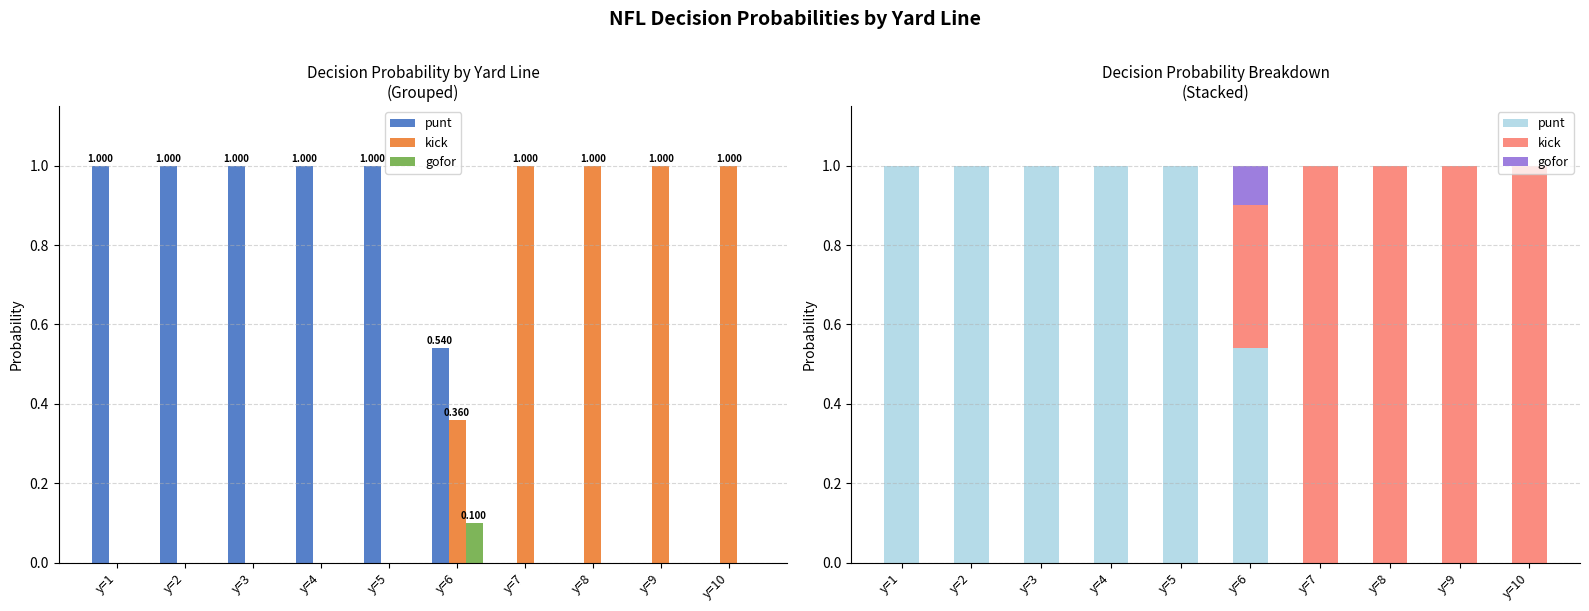

At which label does gofor reach its peak?

y=6